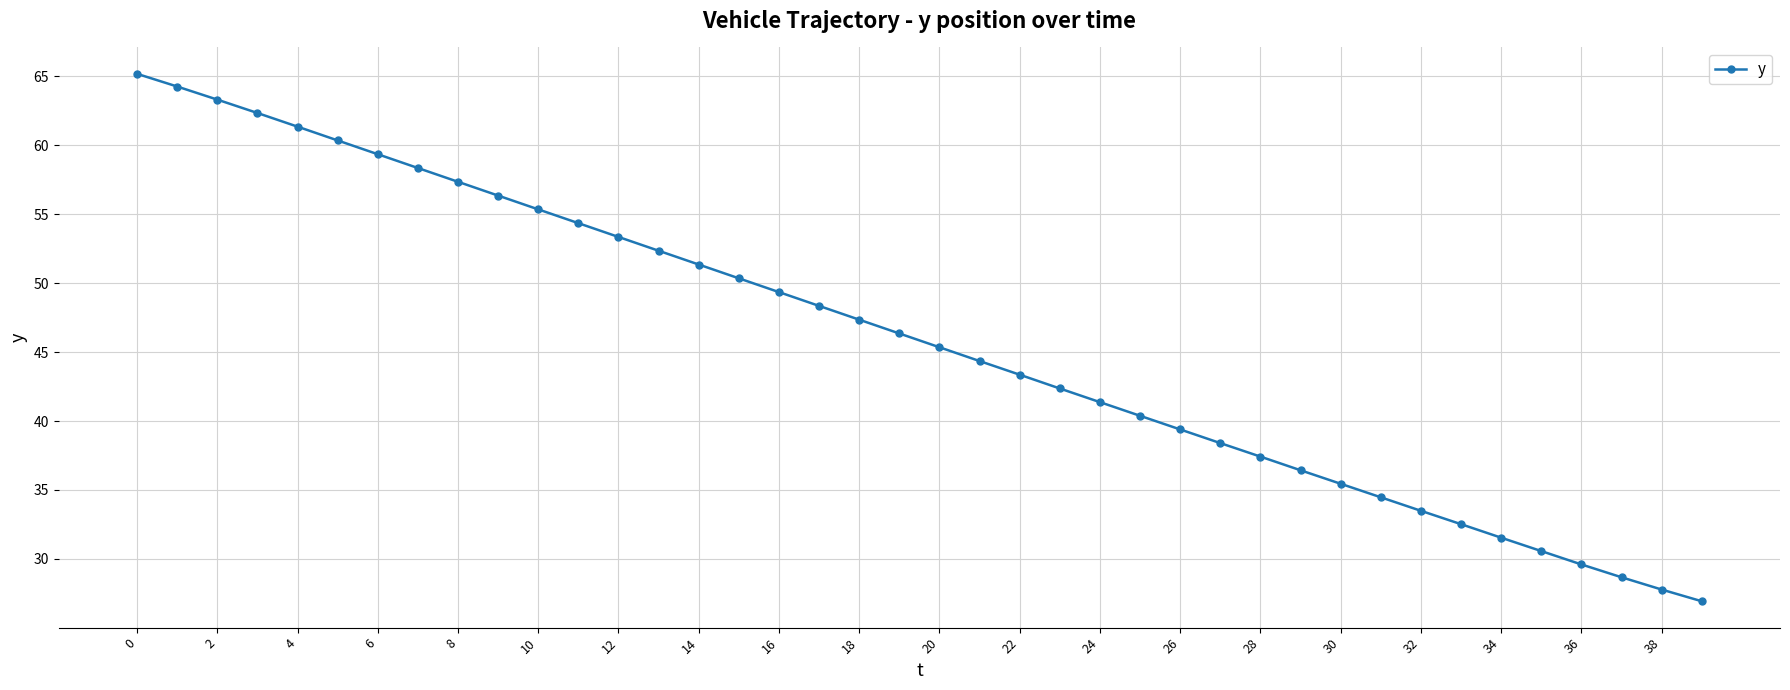

True or false: there are more than 1 points higher than both neighbors.

False